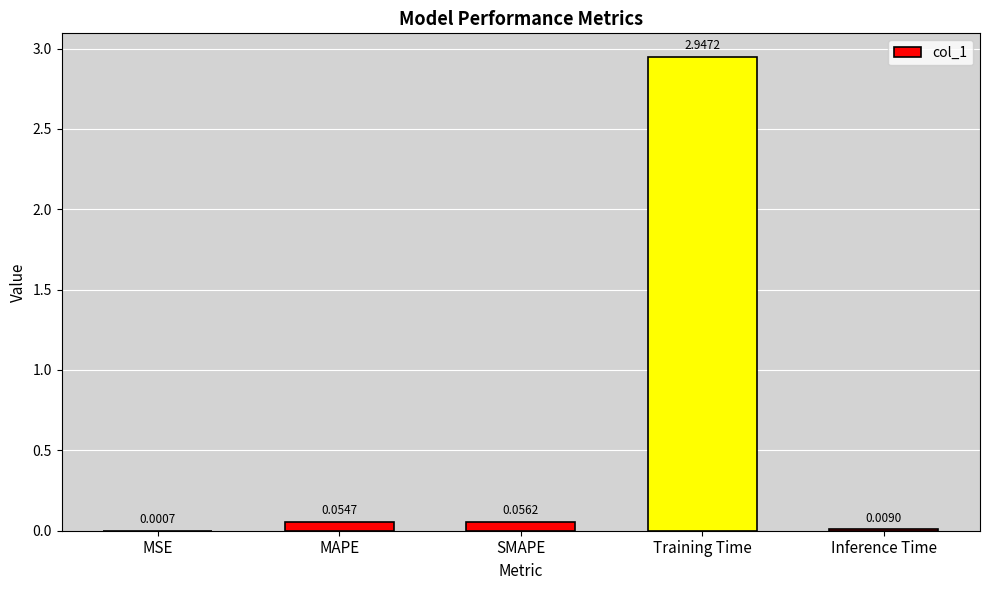

What is the sum of the values at MAPE and Training Time?

3.0